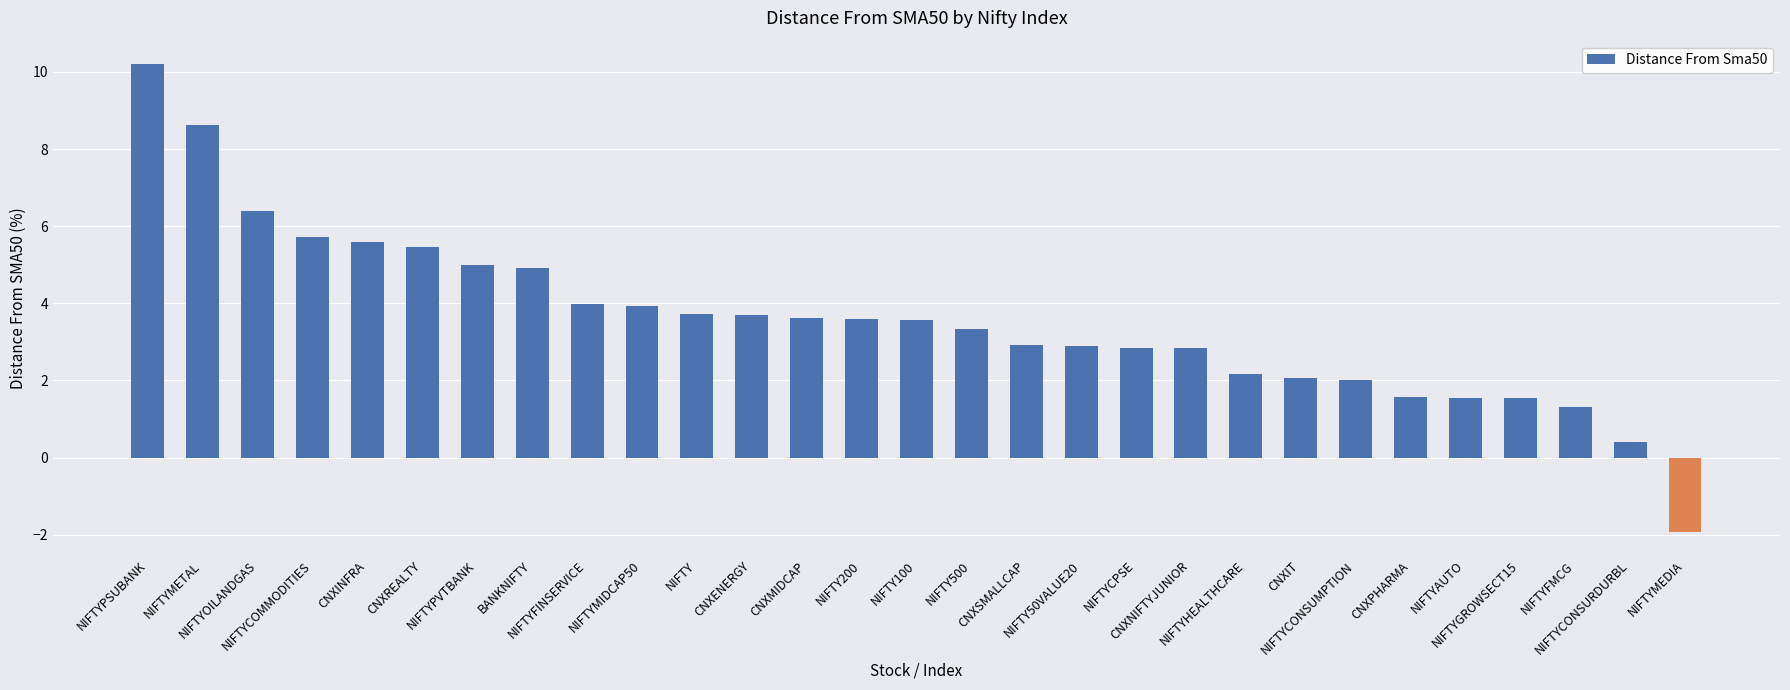

How many categories are shown in the chart?

29